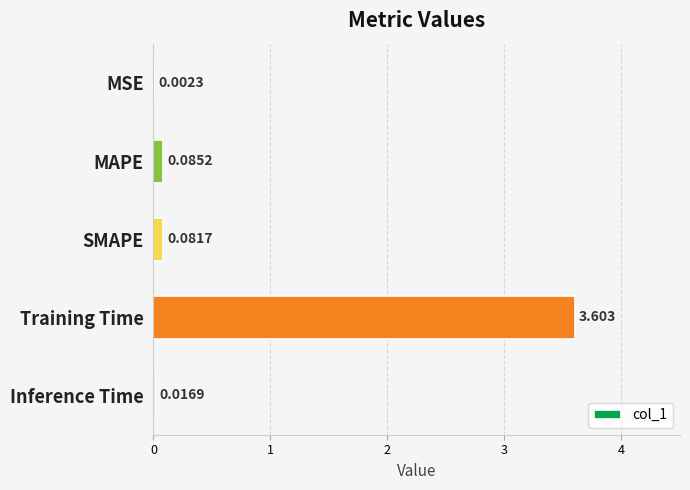

Between MAPE and Inference Time, which is larger?

MAPE